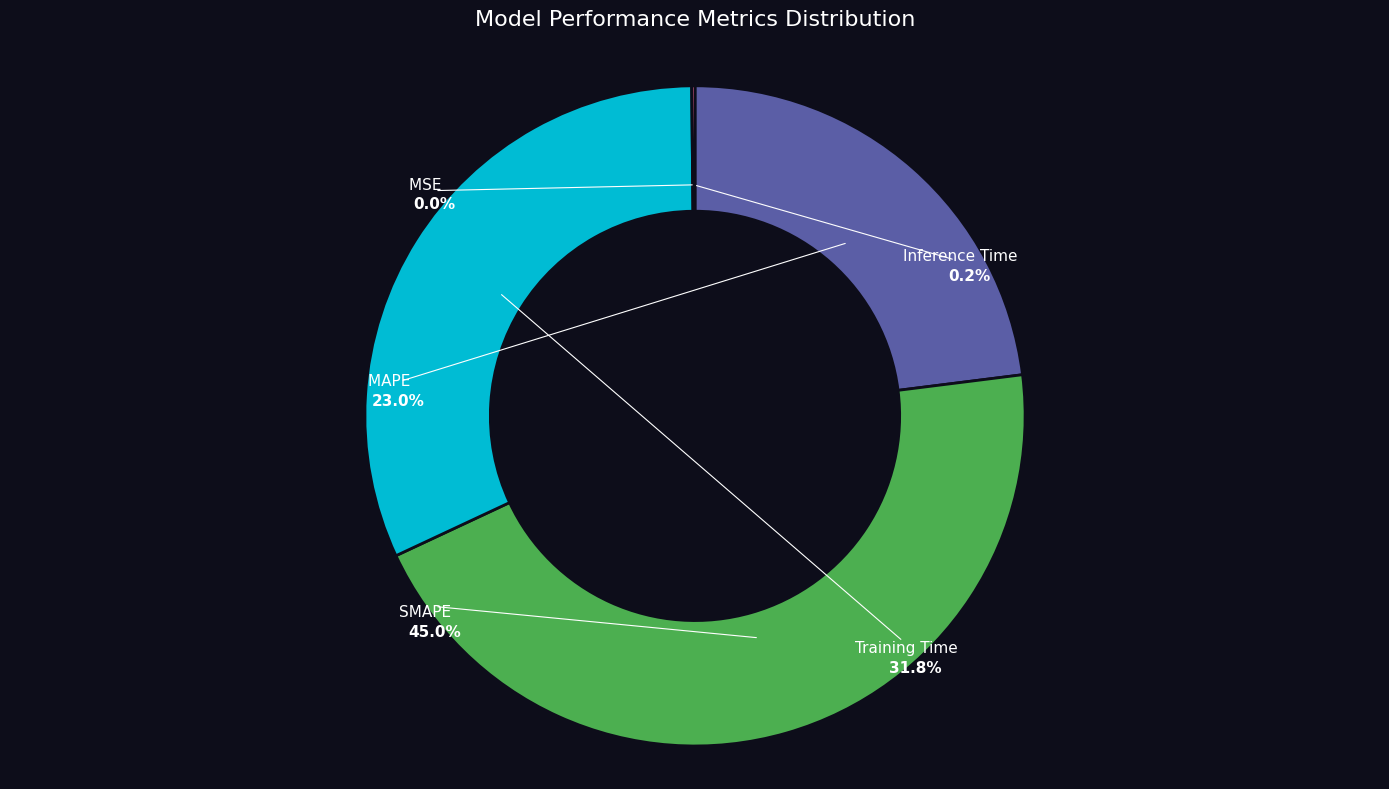

To the nearest percent, what percentage of the pie is MAPE?

23%